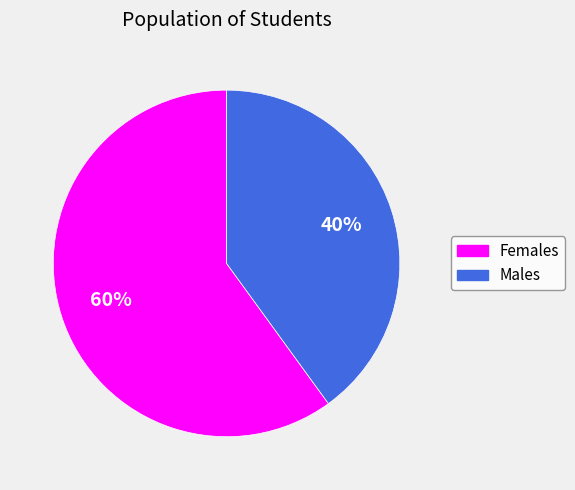

To the nearest percent, what is the difference between the largest and smallest slice percentages?

20%